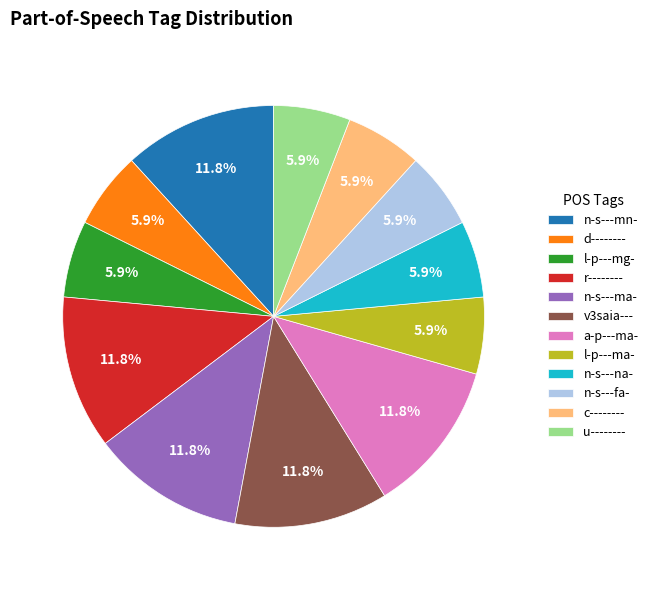

How much of the chart is everything except d--------?

94.1%